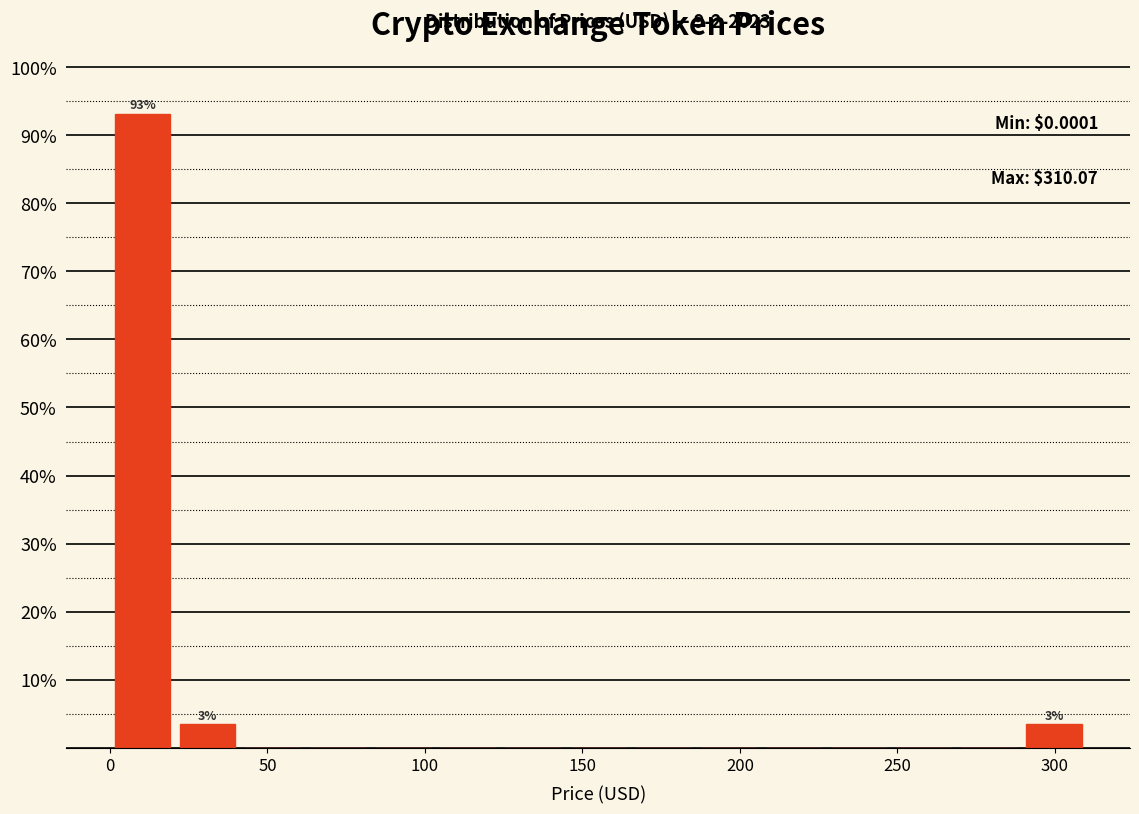

Which range on the x-axis has the tallest bar?

0 to 20